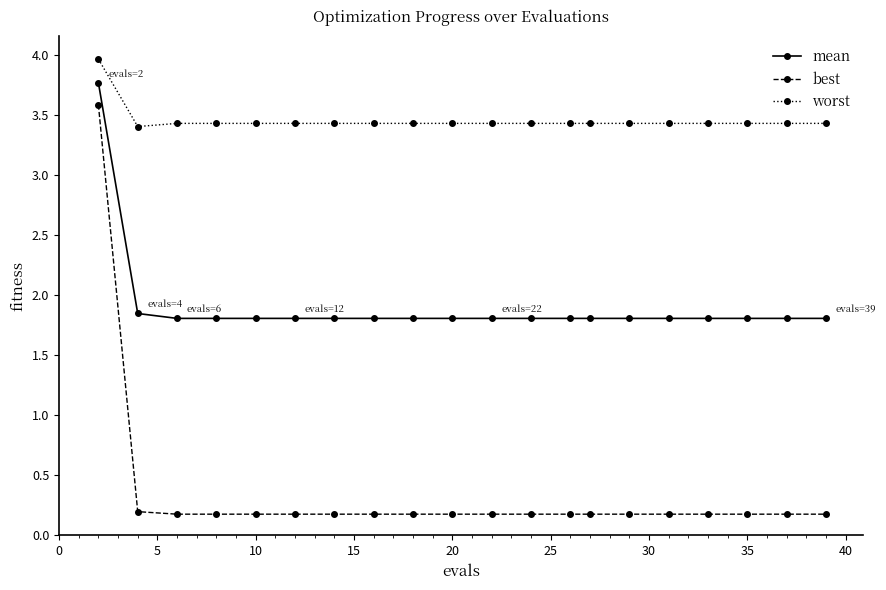

Which series has the widest spread of values?

best